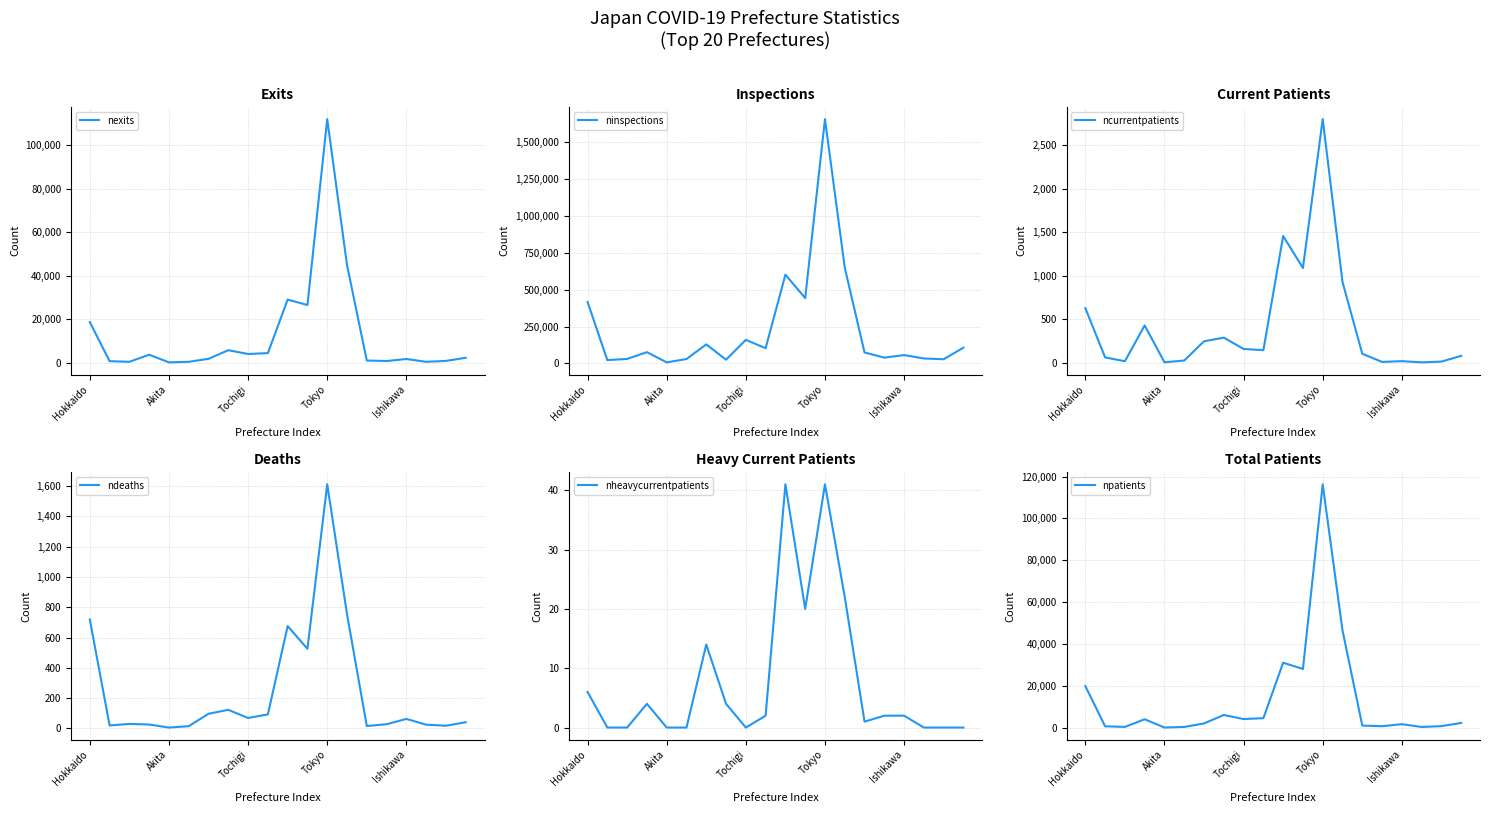

Is the value of ninspections at 6 greater than the value of ndeaths at 19?

Yes